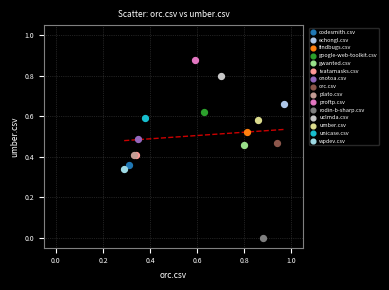

Which series contains the highest Y value?

proftp.csv